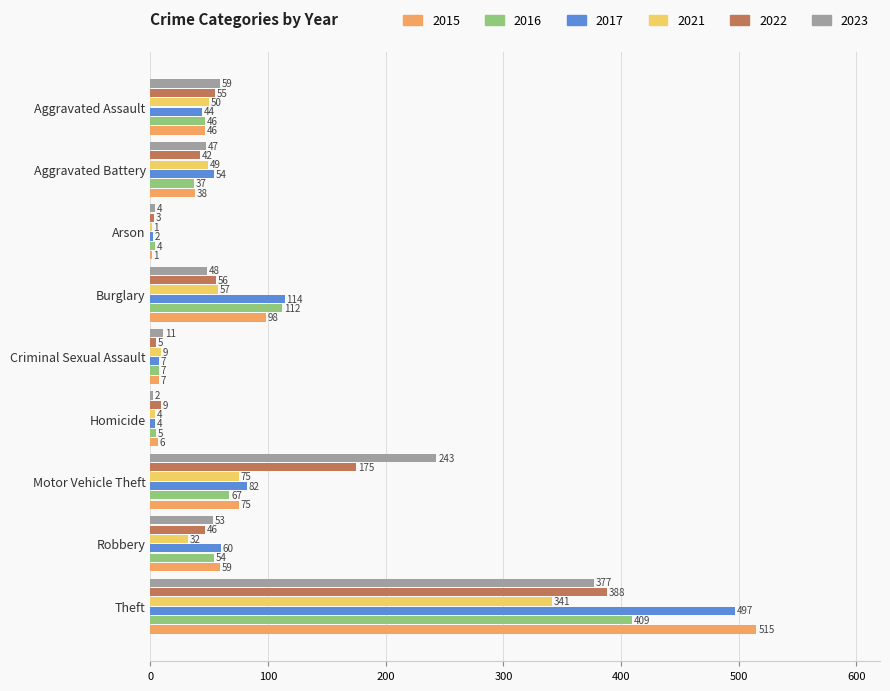

Which category has the highest value across all series?

Theft